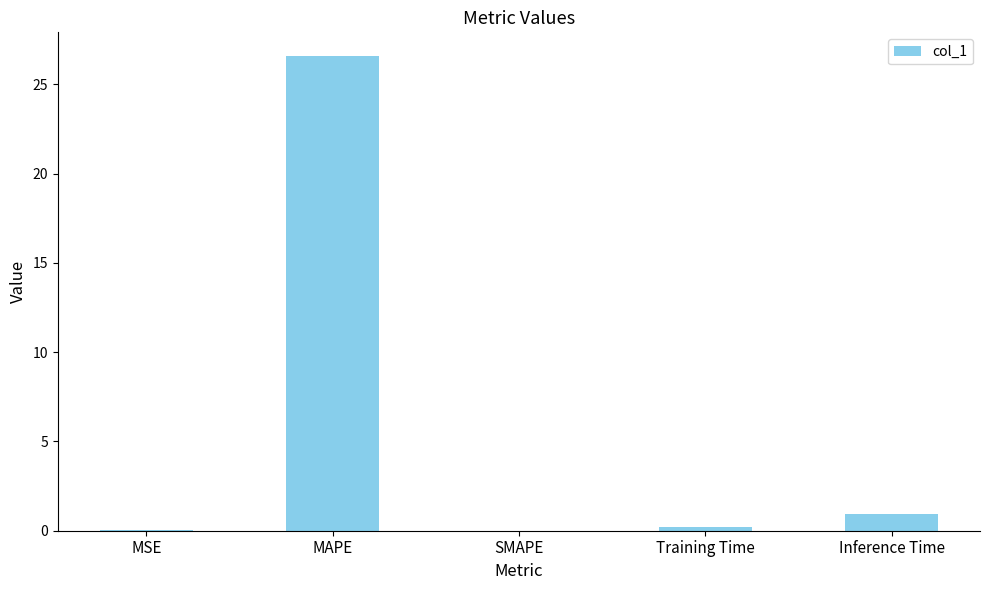

What is the sum of all values?

27.8